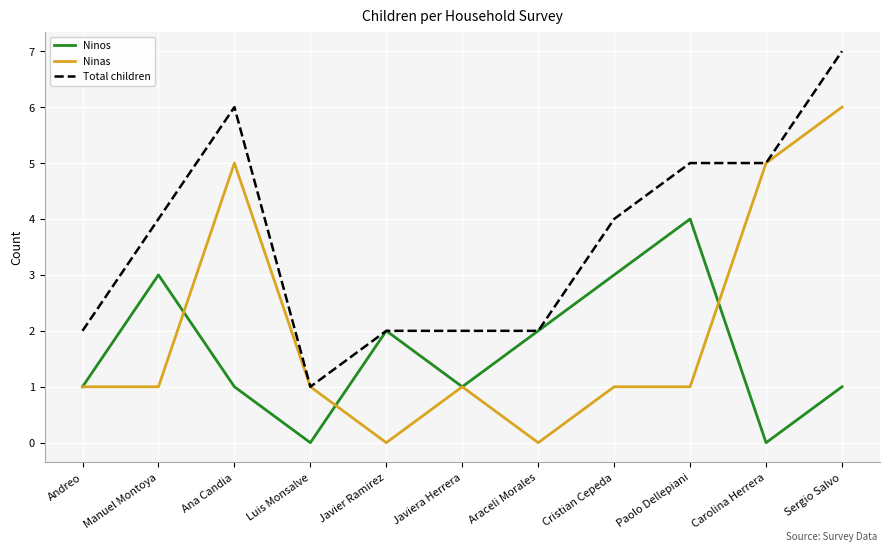

How many Ninas values are between 1 and 5?

8